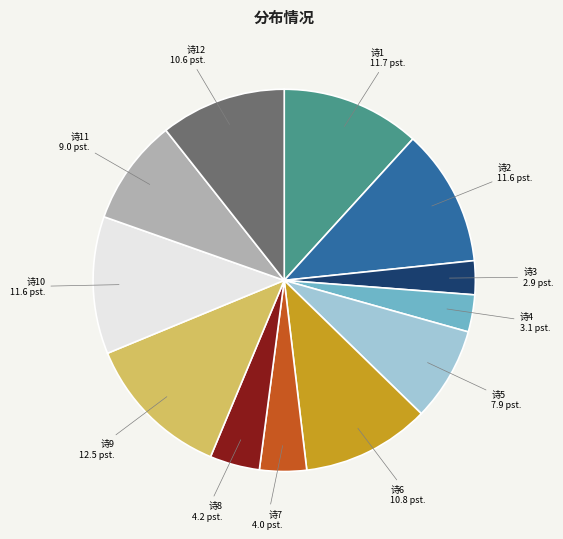

Which slice is the largest?

诗9